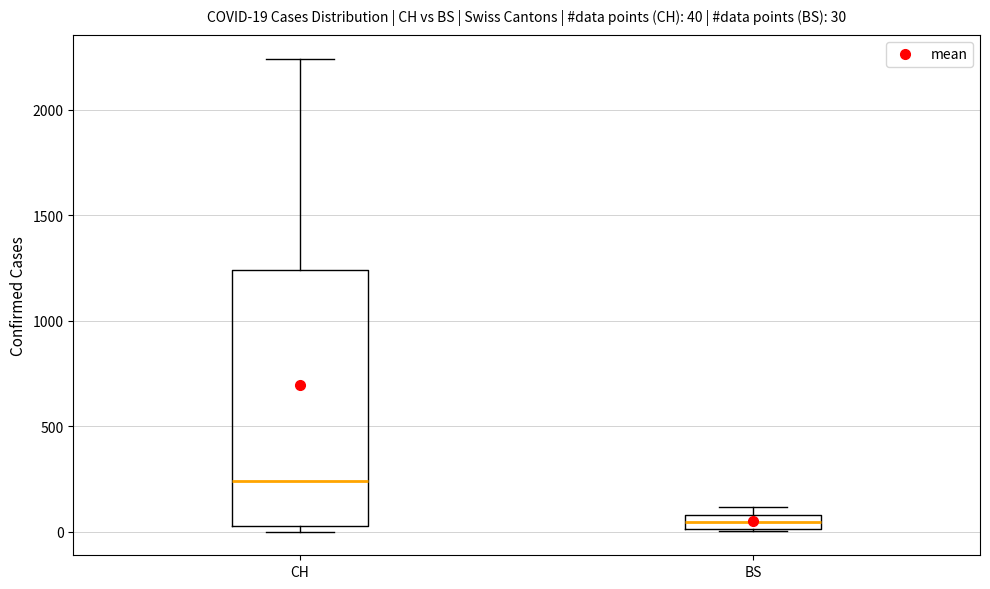

Which box has the lowest median line?

BS